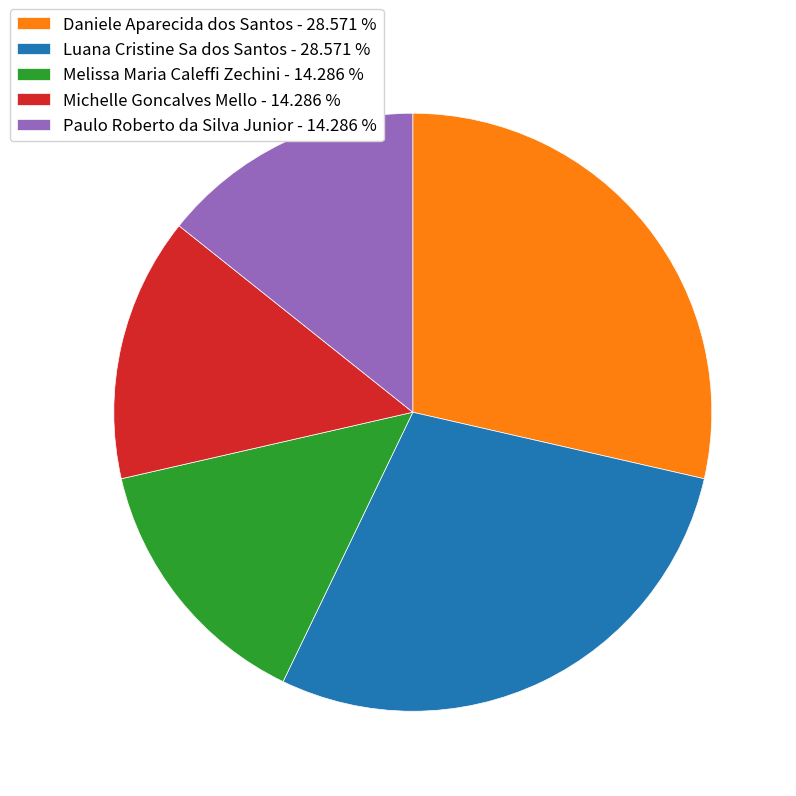

Do Melissa Maria Caleffi Zechini and Michelle Goncalves Mello together represent more than half of the pie?

No